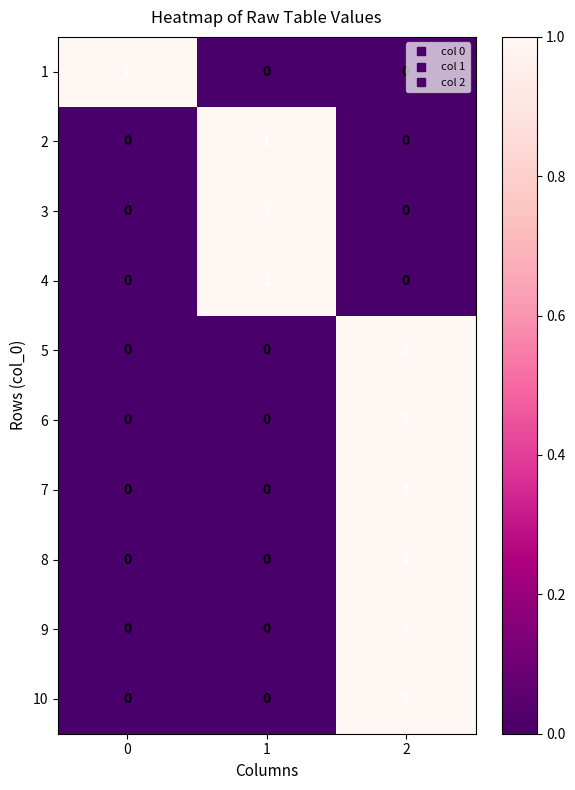

How many 7 values are between 0 and 1?

3